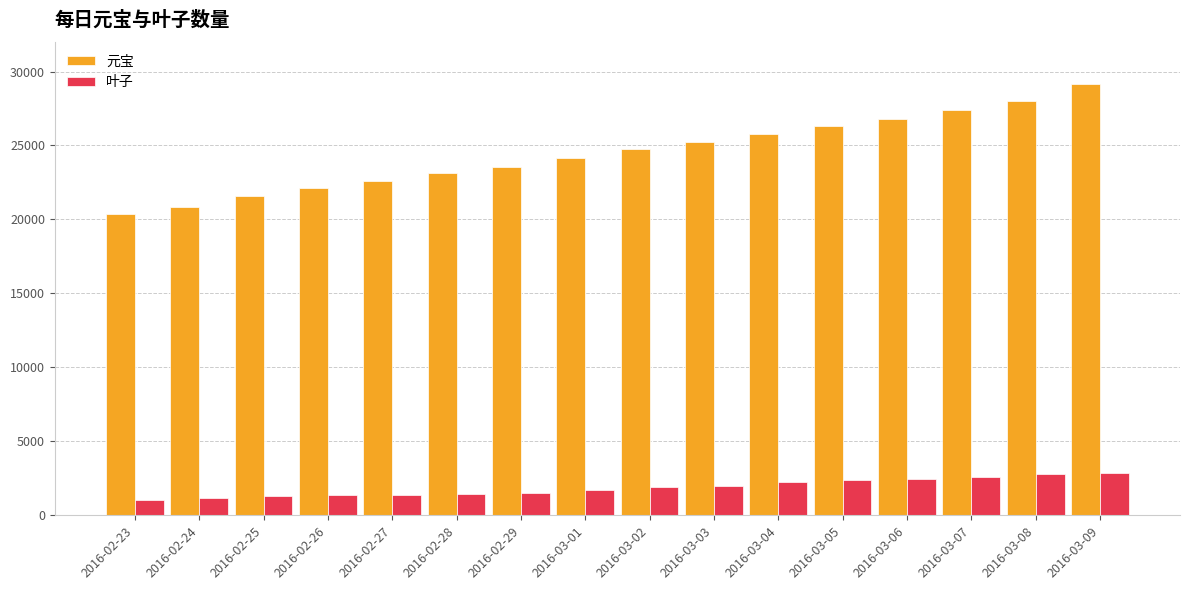

Which series has the largest range (max minus min)?

元宝